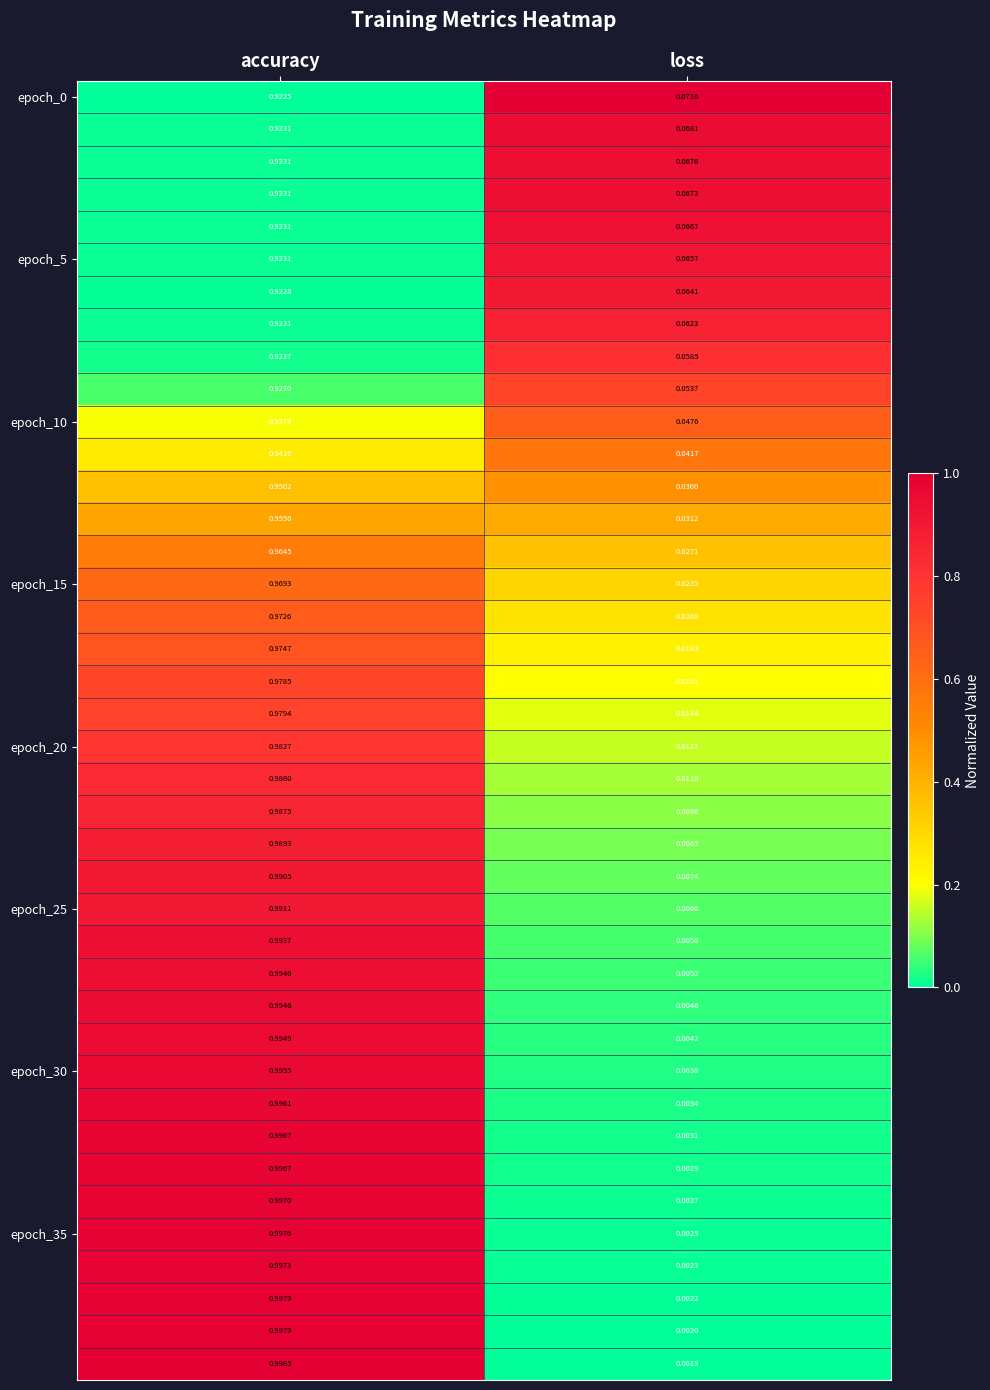

At which category is the sum across all series the highest?

accuracy